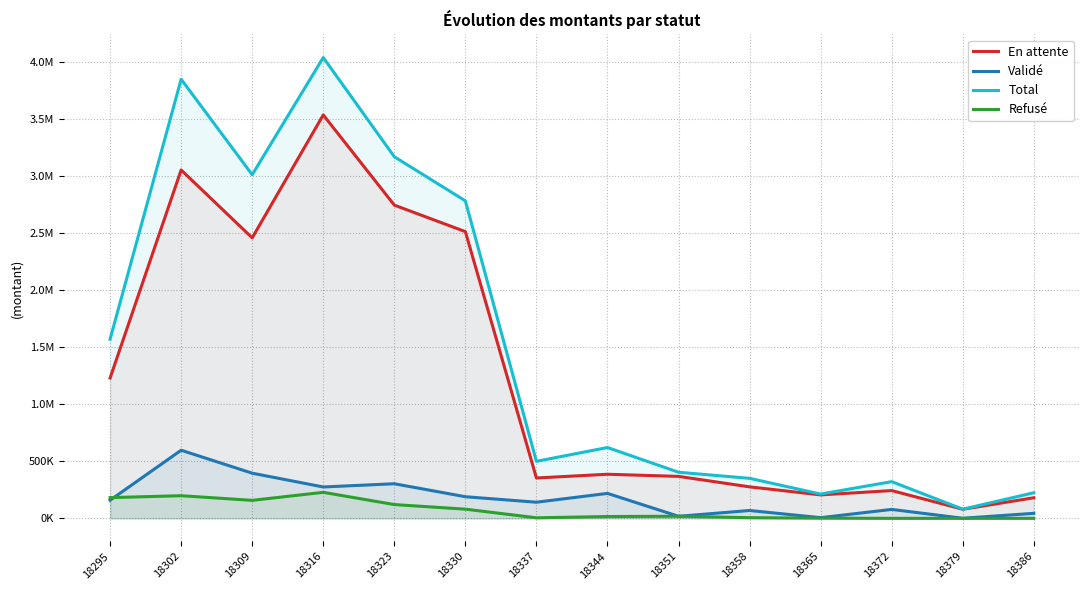

The Refusé series shows 207973.8 at 18323. True or false?

False